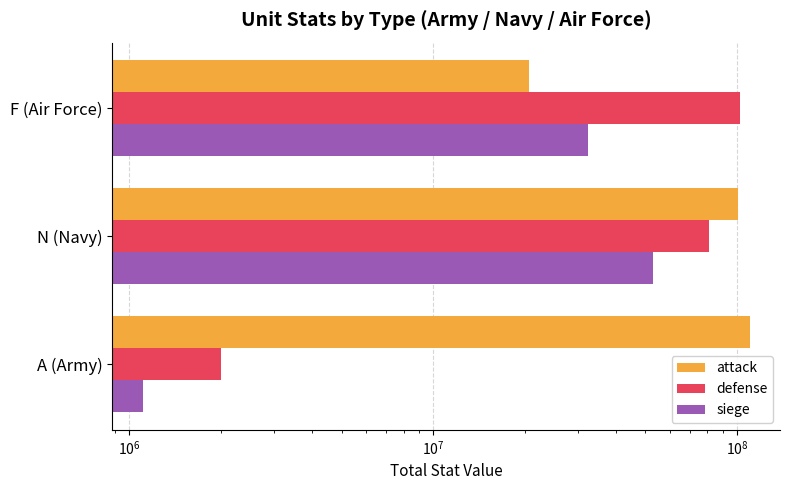

Which series has the largest range (max minus min)?

defense